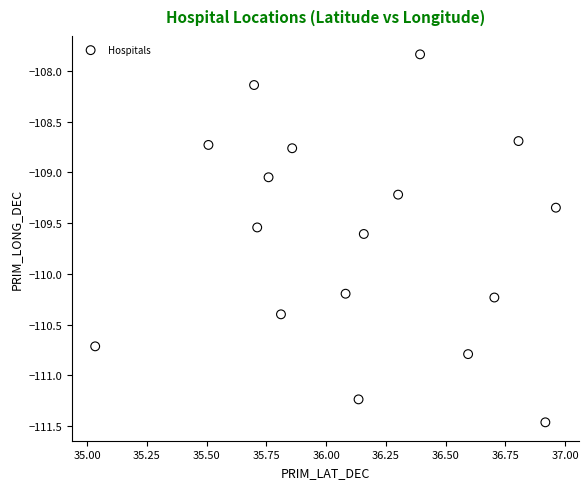

What is the range of Y values (max minus min)?

3.6